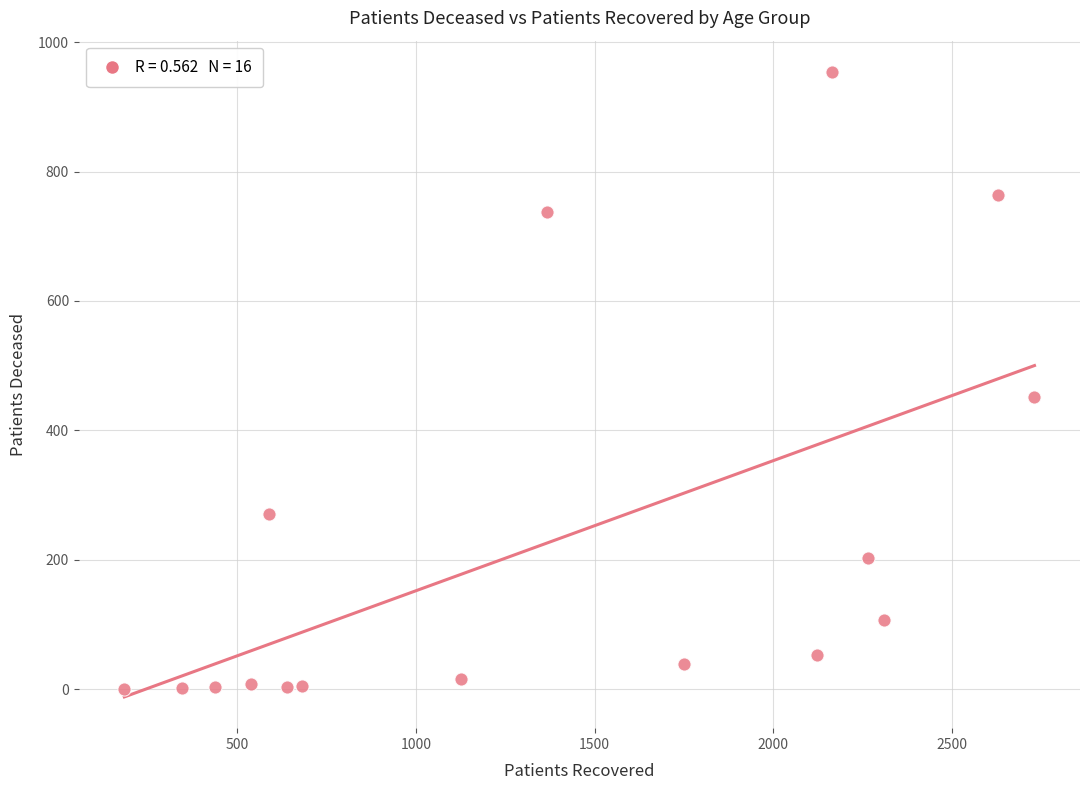

What is the range of X values (max minus min)?

2547